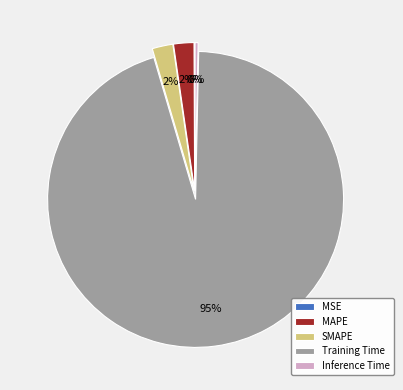

To the nearest percent, what portion does MAPE represent?

2%